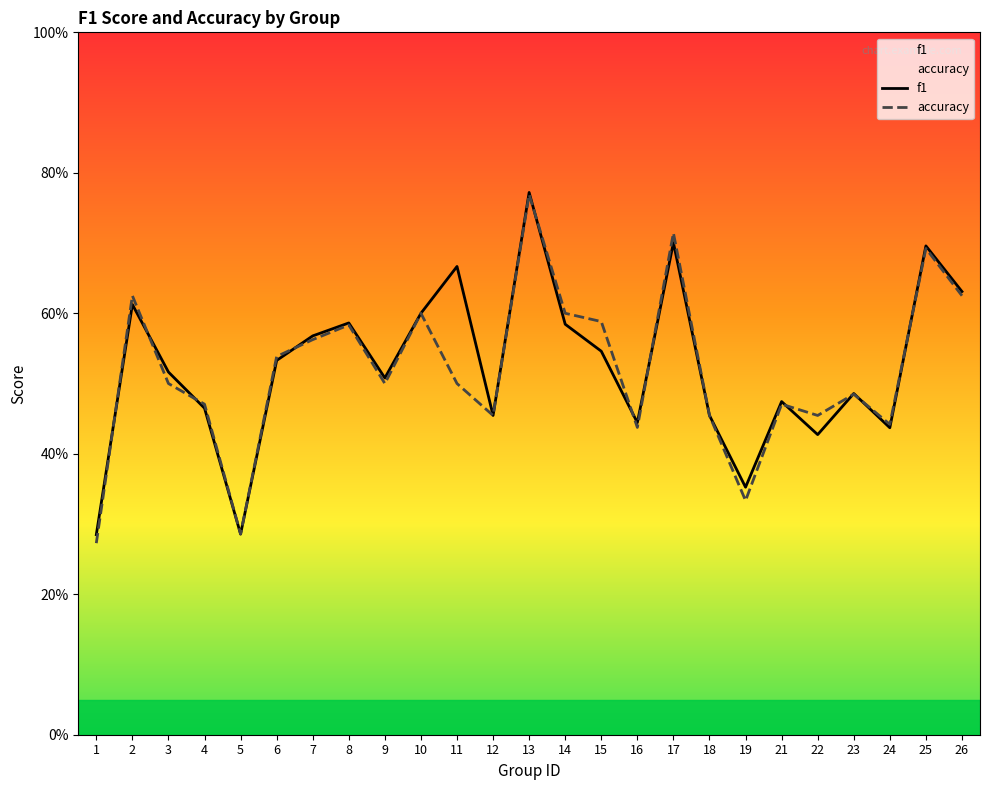

Rank the series at 19 from highest to lowest value.

f1, accuracy